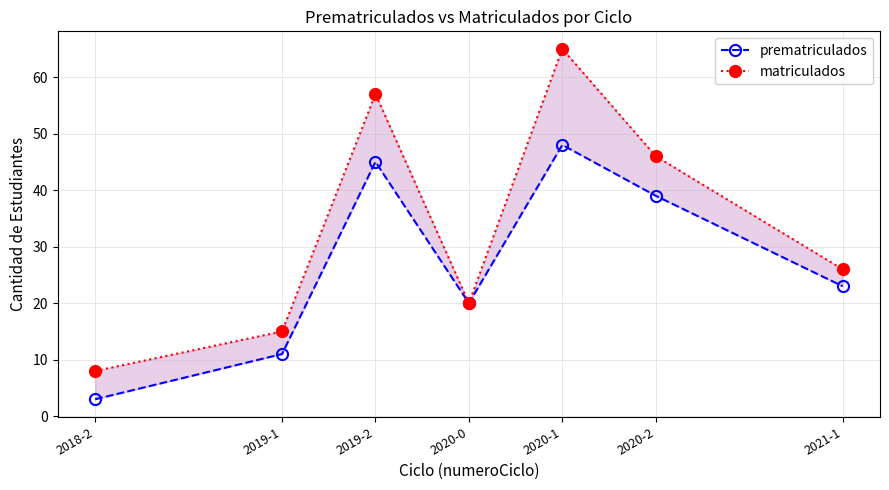

What is the difference between the prematriculados values at 2020-0 and 2021-1?

3